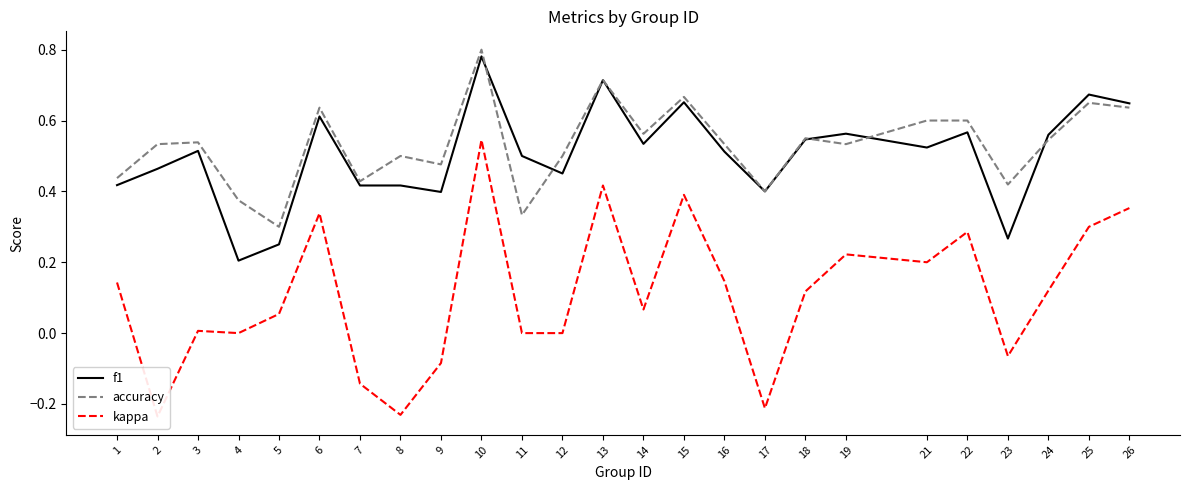

True or false: kappa has a value of -0.5 at 11.

False